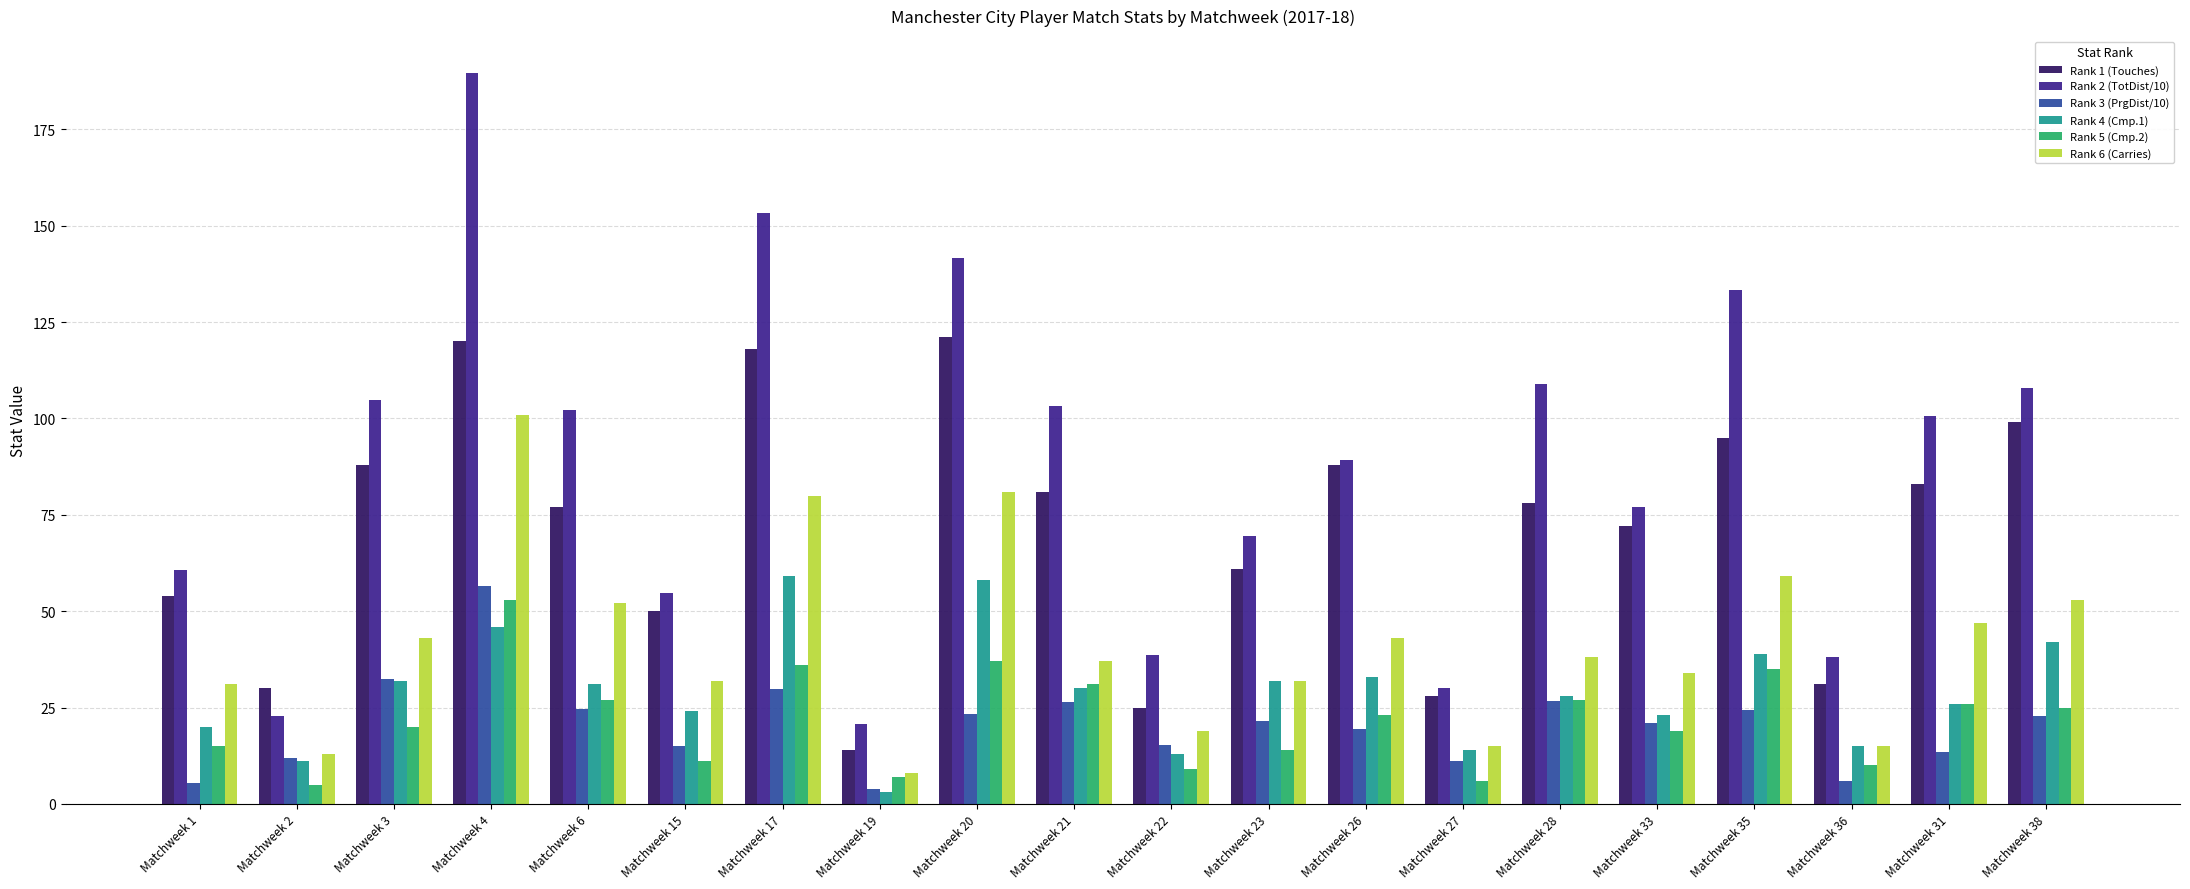

What value does the Rank 3 (PrgDist/10) series have at Matchweek 27?

11.2